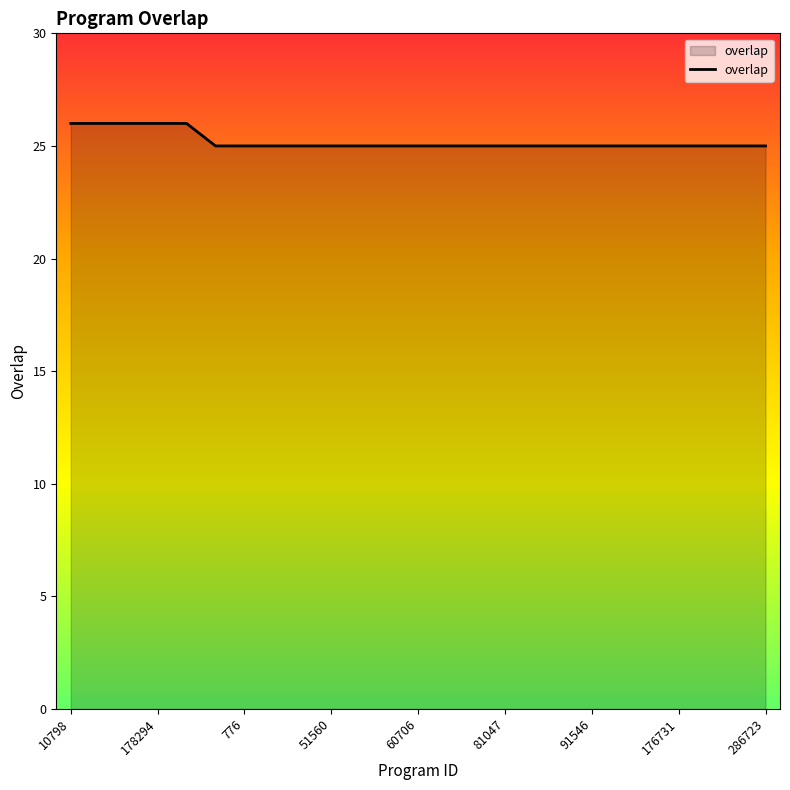

What is the smallest value displayed?

25